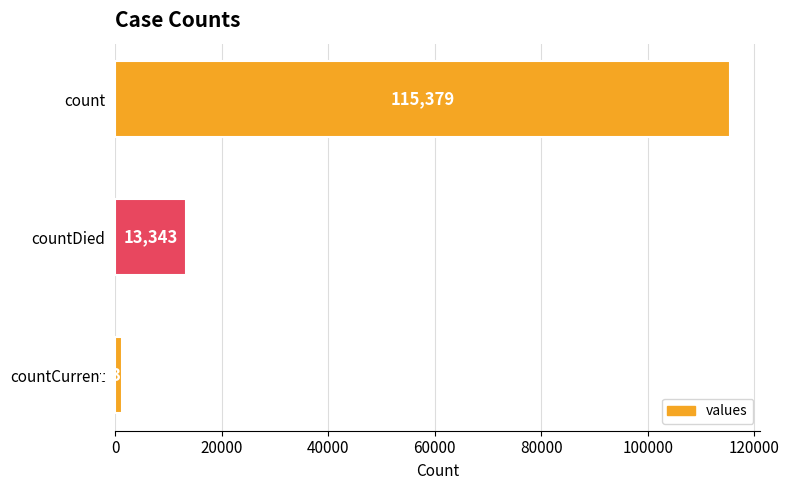

Reading bottom to top, list all the values displayed in this chart.

countCurrent=1383	countDied=13343	count=115379